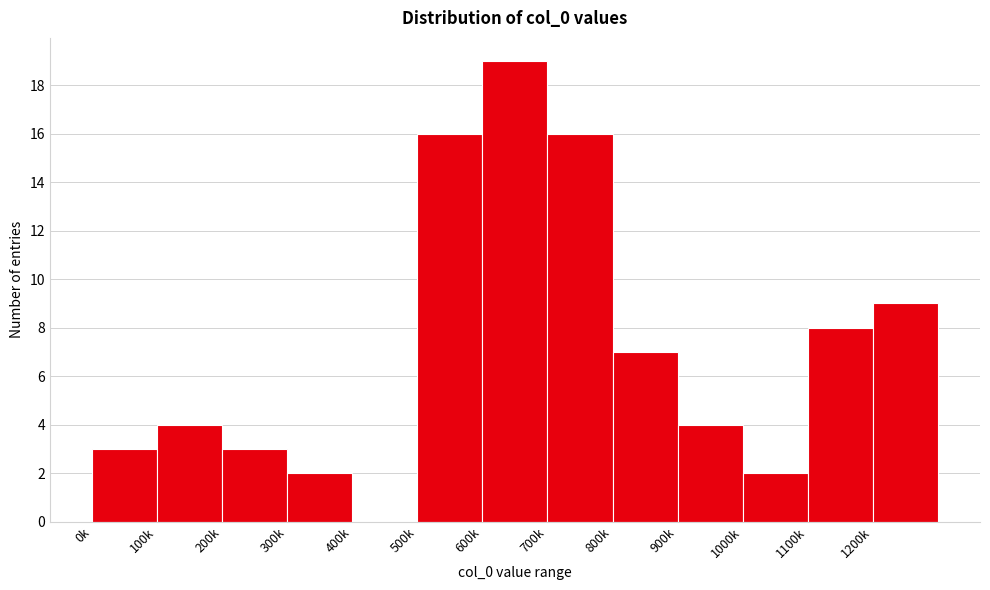

Reading left to right, list all the values displayed in this chart.

0k=3	100k=4	200k=3	300k=2	400k=0	500k=16	600k=19	700k=16	800k=7	900k=4	1000k=2	1100k=8	1200k=9